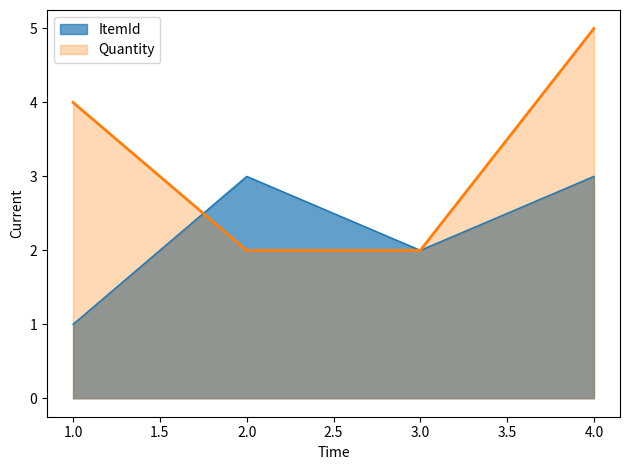

What value does the Quantity series have at 3.0?

2